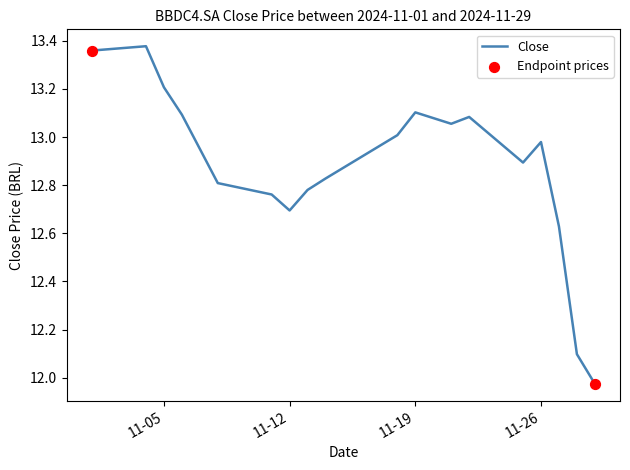

How many lines are shown in the chart?

1